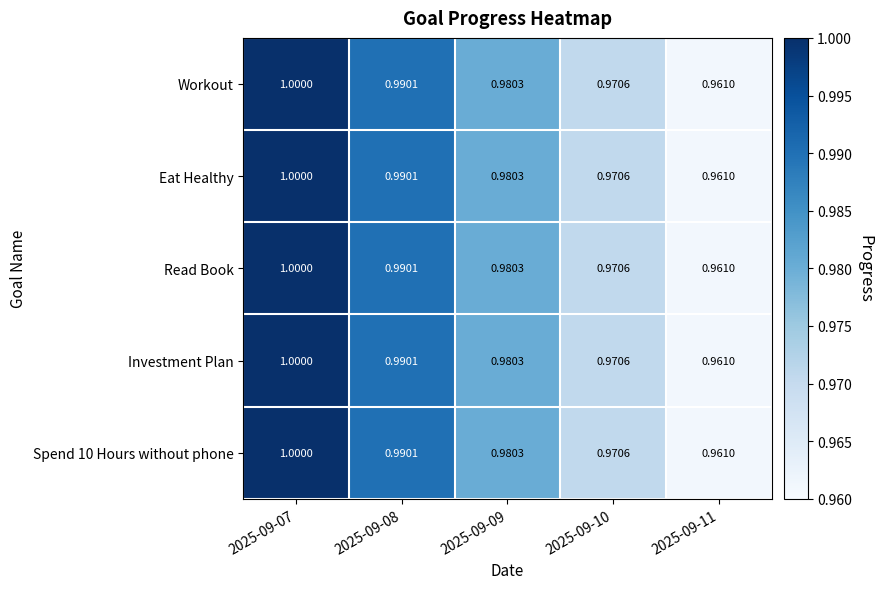

Is the value of Eat Healthy at 2025-09-11 greater than the value of Investment Plan at 2025-09-07?

No